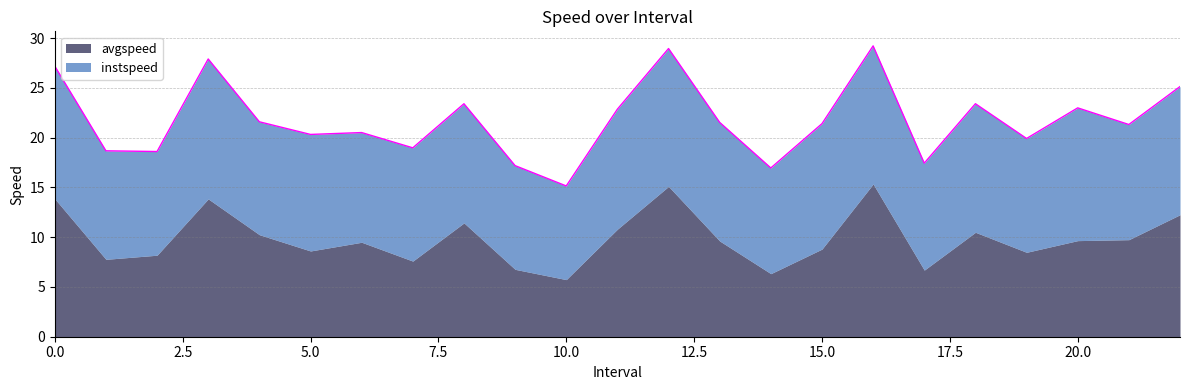

What is the average value?

21.8